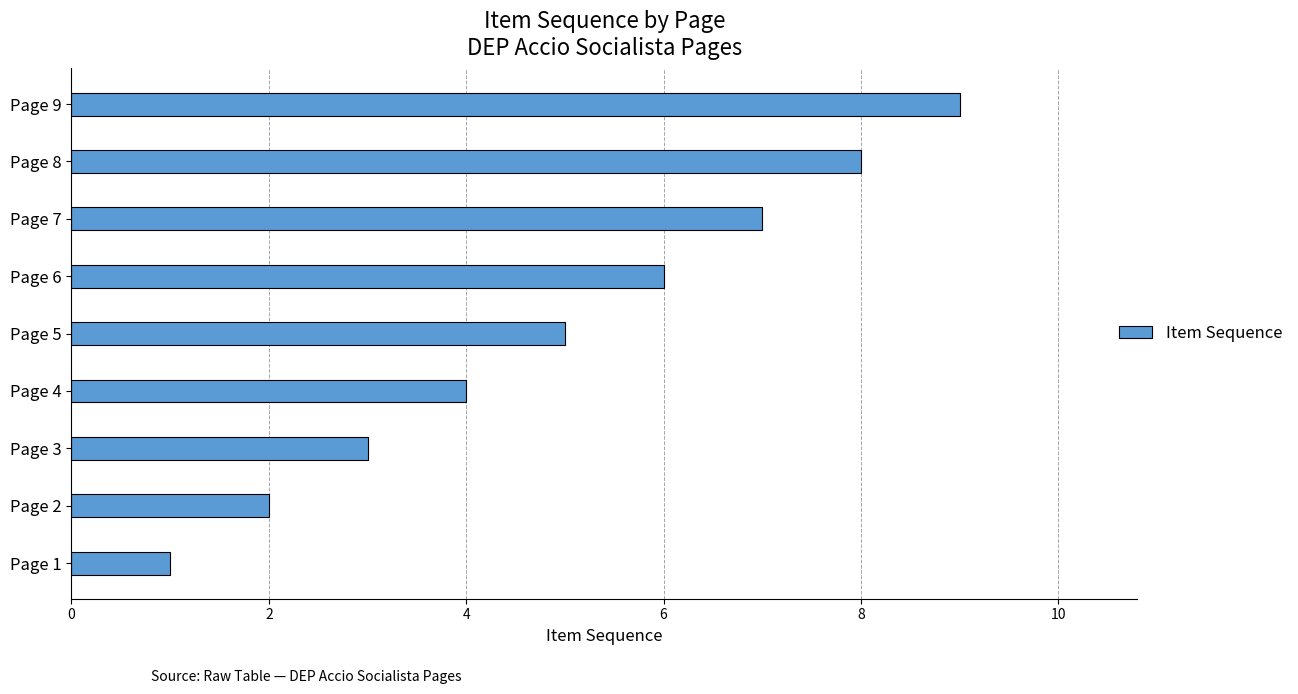

Does the chart contain stacked bars?

No